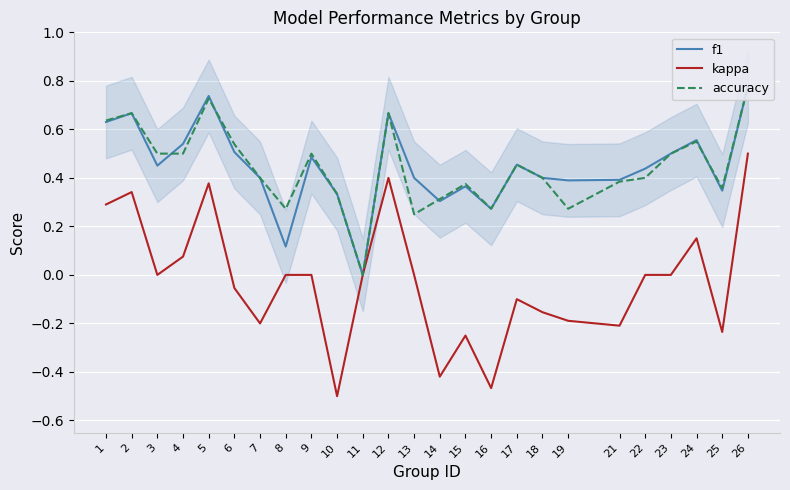

True or false: f1 and kappa cross at least once.

False